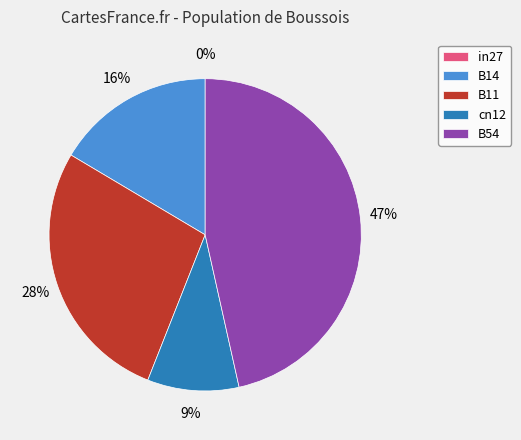

The B54 slice represents 47% of the pie. True or false?

True